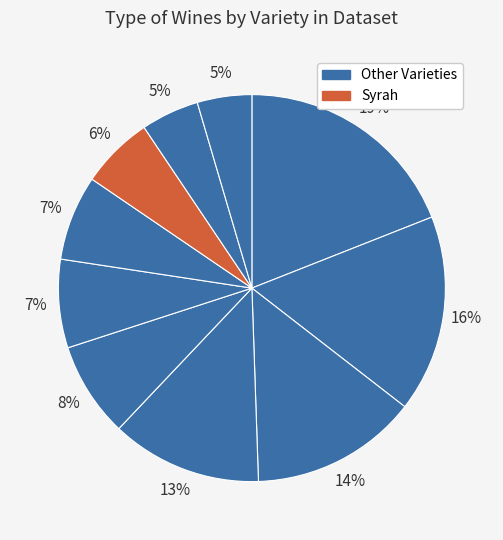

How many slices are in this pie chart?

10